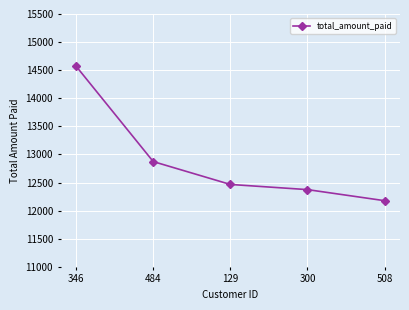

Does the chart have visible grid lines?

Yes